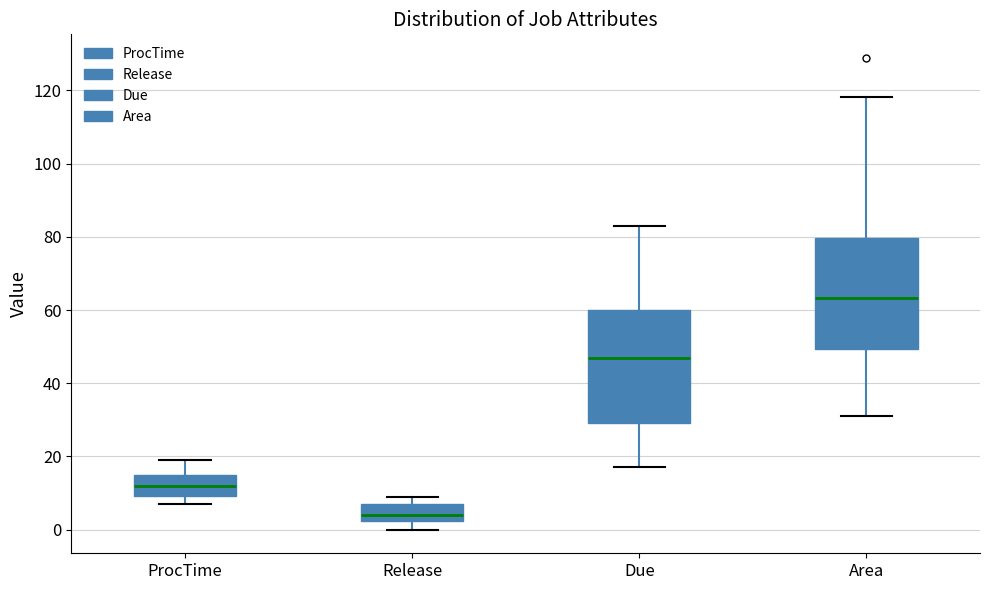

Where is the lower edge of the box for Release on the y-axis? The values are not printed on the chart, so give them approximately, as read against the axis.

2